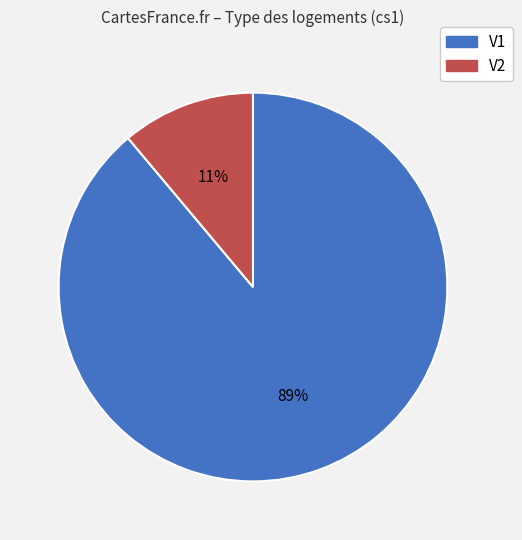

The V2 slice represents 24% of the pie. True or false?

False